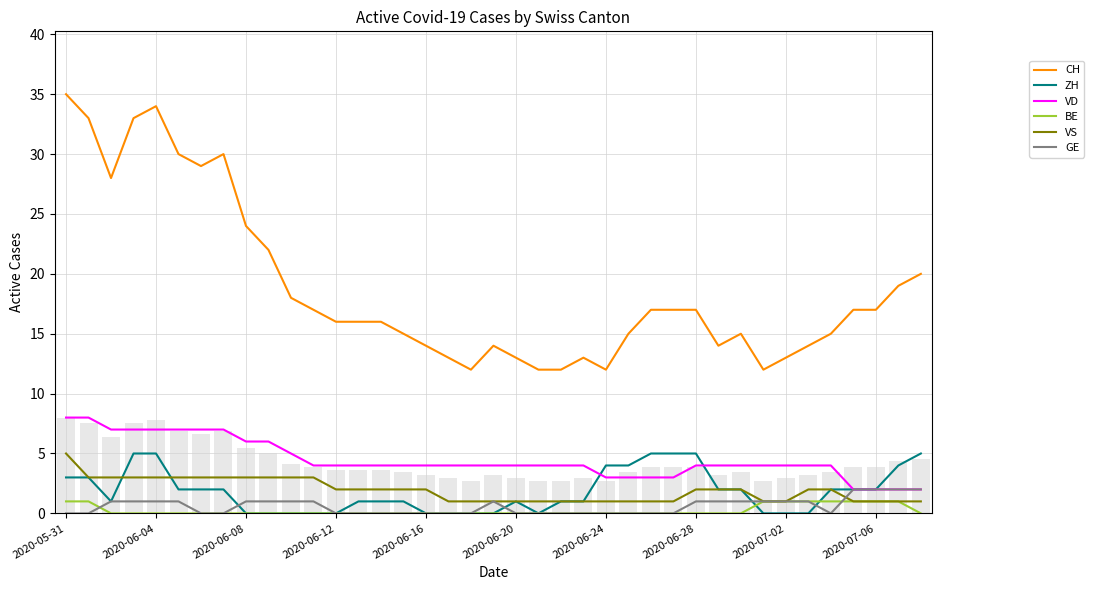

What is the label of the 19th bar from the right?

2020-06-20